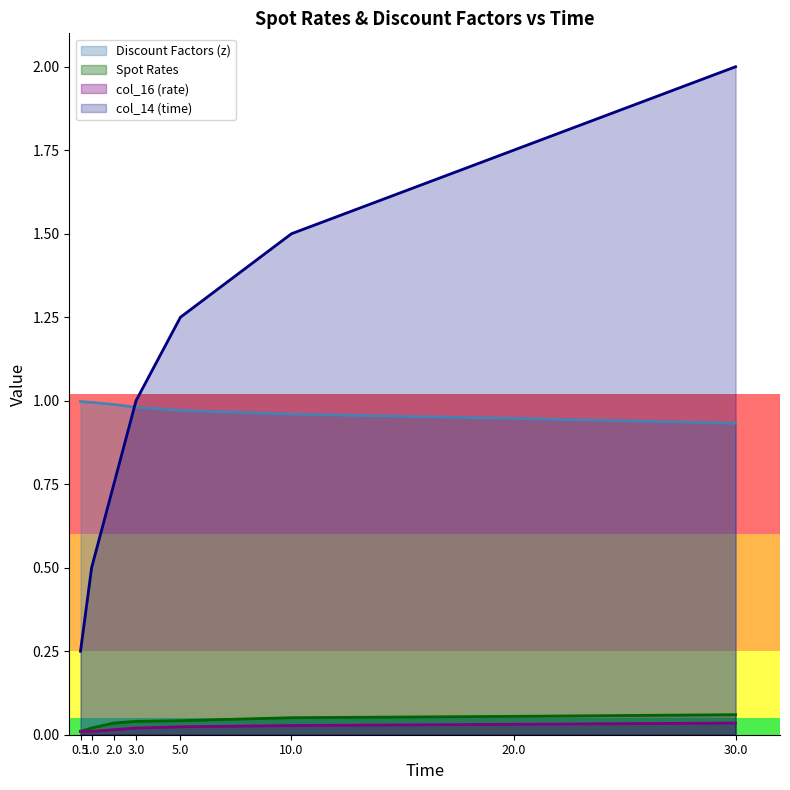

What position from the right is 5.0?

4